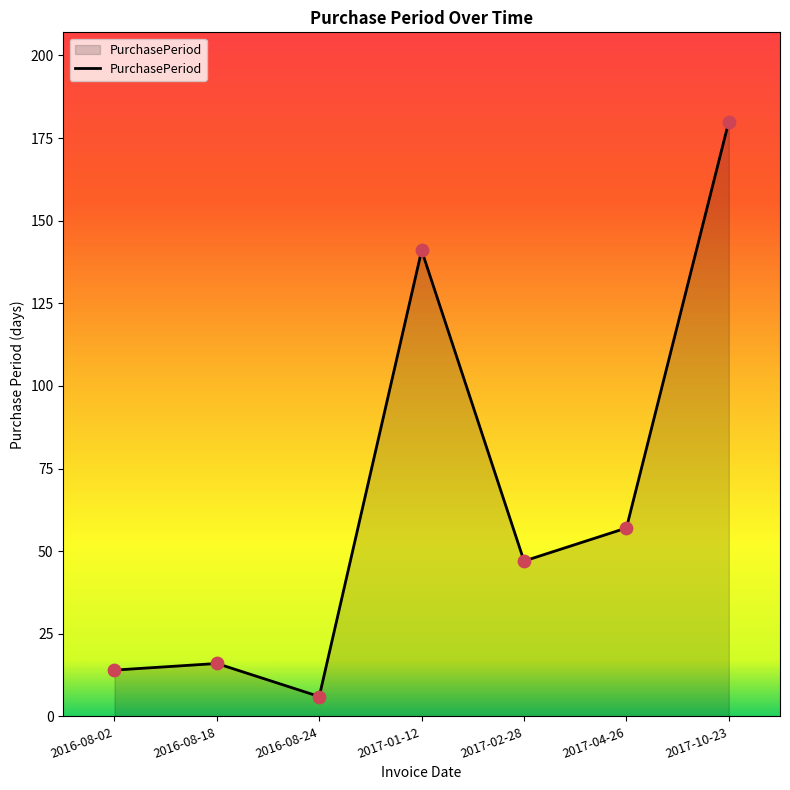

What is the change in value from 2017-01-12 to 2017-10-23?

+39